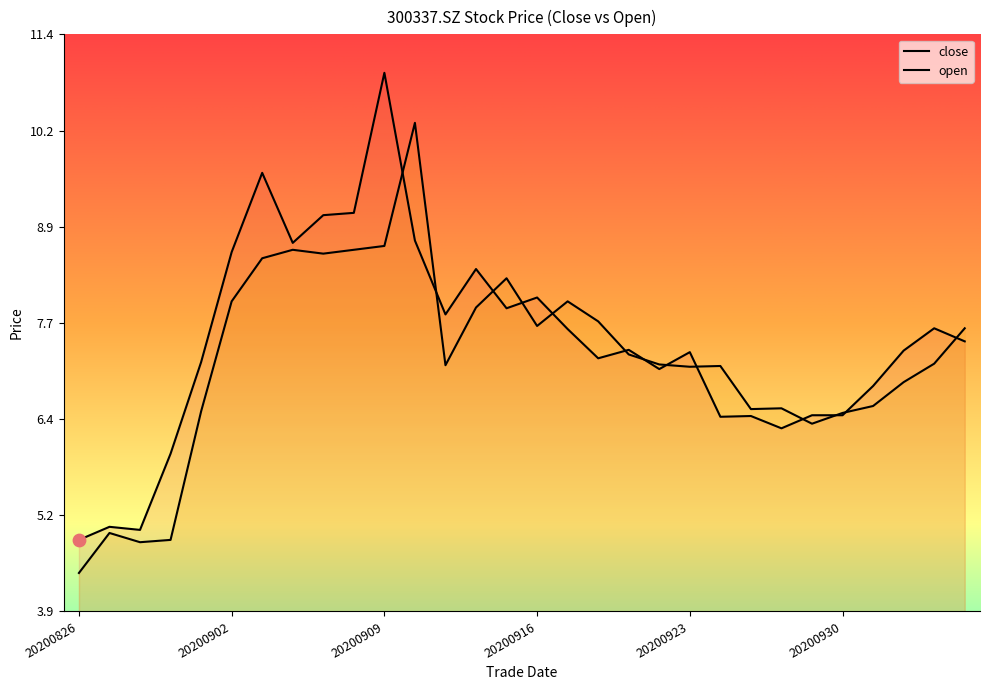

At which category is the sum across all series the highest?

20200909